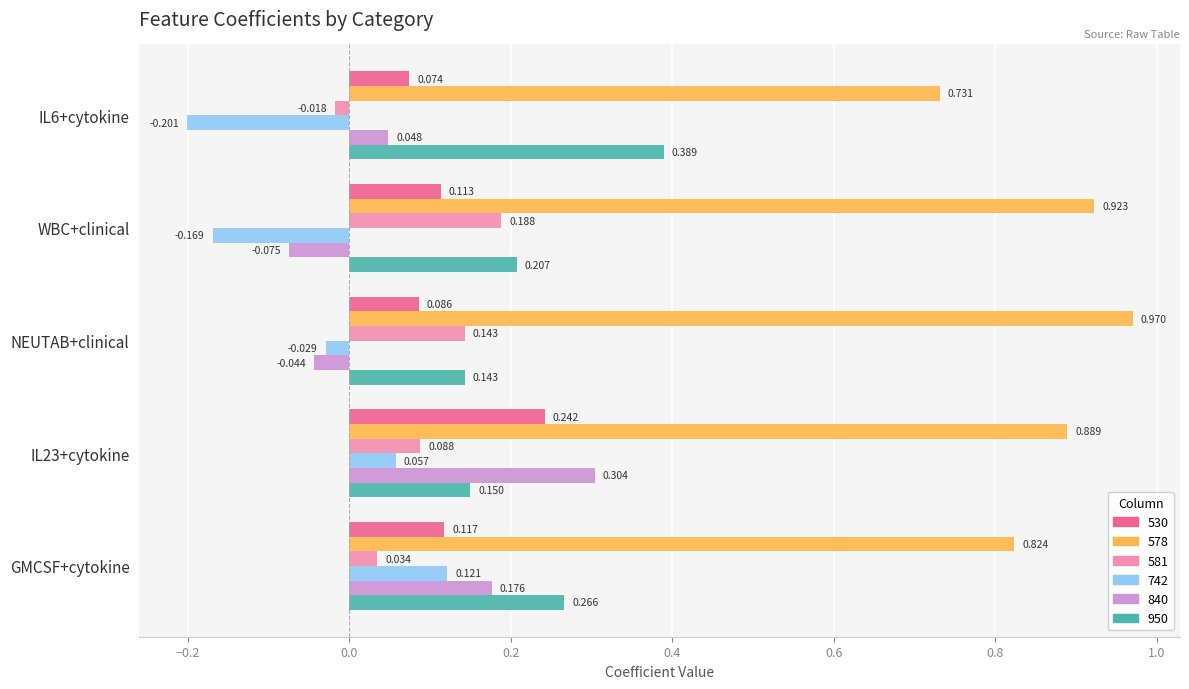

Is the value of 578 at NEUTAB+clinical greater than the value of 840 at GMCSF+cytokine?

Yes